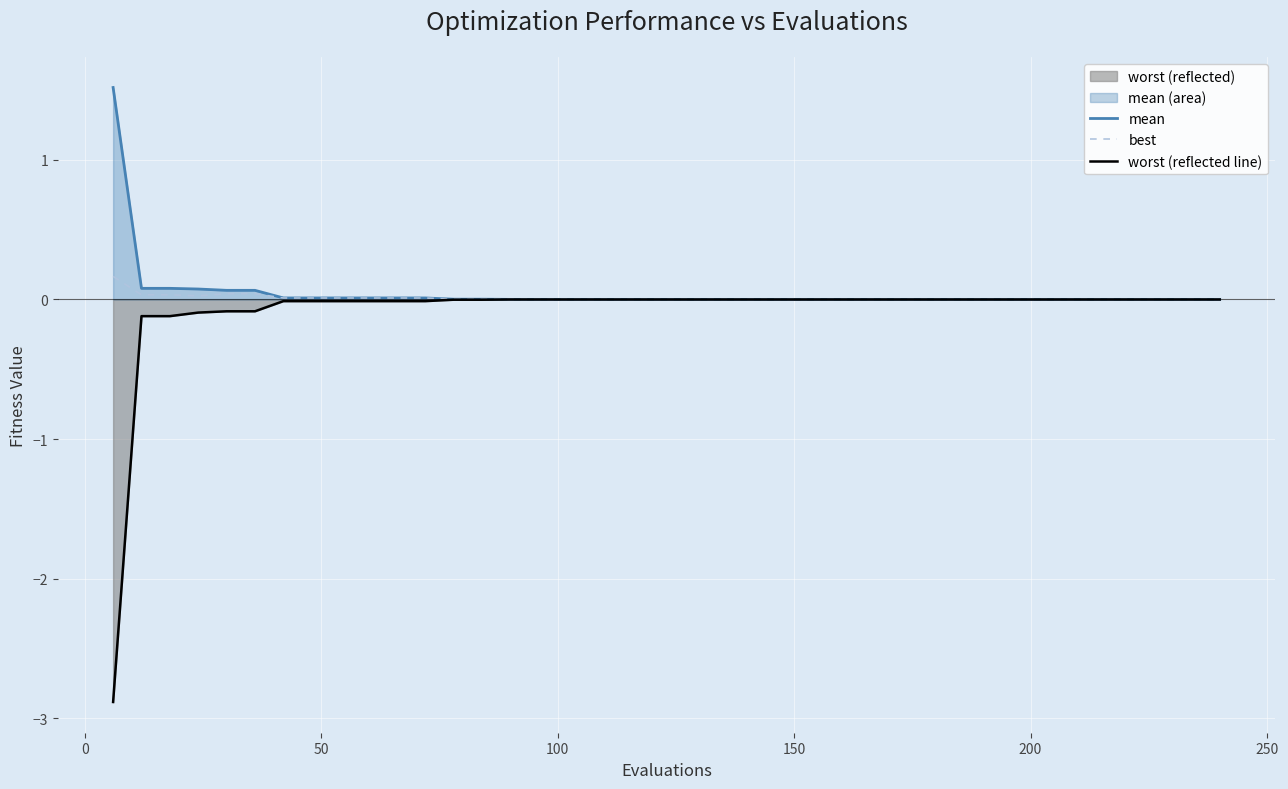

Reading left to right, transcribe all the data shown in this chart.

mean: 1.5	0.1	0.1	0.1	0.1	0.1	0.0	0.0	0.0	0.0	0.0	0.0	0.0	0.0	0.0	0.0	0.0	0.0	0.0	0.0	0.0	0.0	0.0	0.0	0.0	0.0	0.0	0.0	0.0	0.0	0.0	0.0	0.0	0.0	0.0	0.0	0.0	0.0	0.0	0.0
best: 0.2	0.0	0.0	0.0	0.0	0.0	0.0	0.0	0.0	0.0	0.0	0.0	0.0	0.0	0.0	0.0	0.0	0.0	0.0	0.0	0.0	0.0	0.0	0.0	0.0	0.0	0.0	0.0	0.0	0.0	0.0	0.0	0.0	0.0	0.0	0.0	0.0	0.0	0.0	0.0
worst (reflected line): -2.9	-0.1	-0.1	-0.1	-0.1	-0.1	-0.0	-0.0	-0.0	-0.0	-0.0	-0.0	-0.0	-0.0	-0.0	-0.0	-0.0	-0.0	-0.0	-0.0	-0.0	-0.0	-0.0	-0.0	-0.0	-0.0	-0.0	-0.0	-0.0	-0.0	-0.0	-0.0	-0.0	-0.0	-0.0	-0.0	-0.0	-0.0	-0.0	-0.0